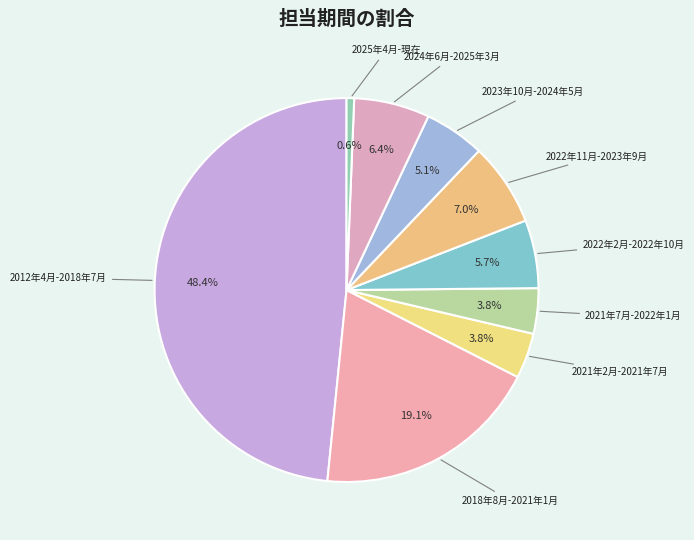

How many segments does this pie chart have?

9